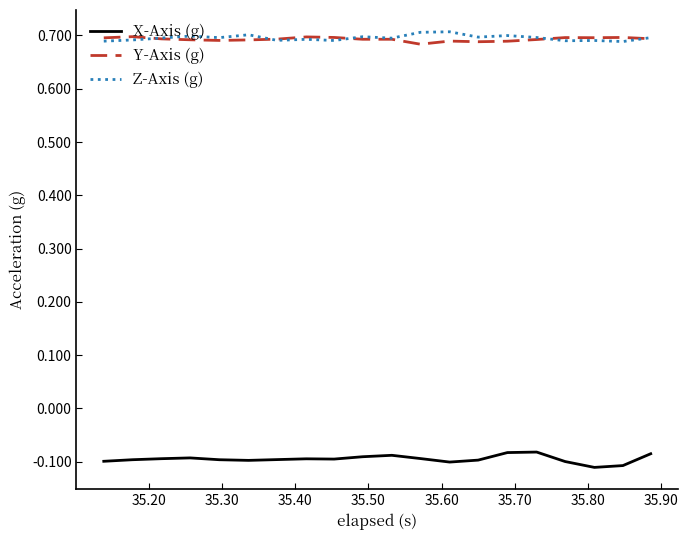

True or false: X-Axis (g) and Y-Axis (g) cross at least once.

False